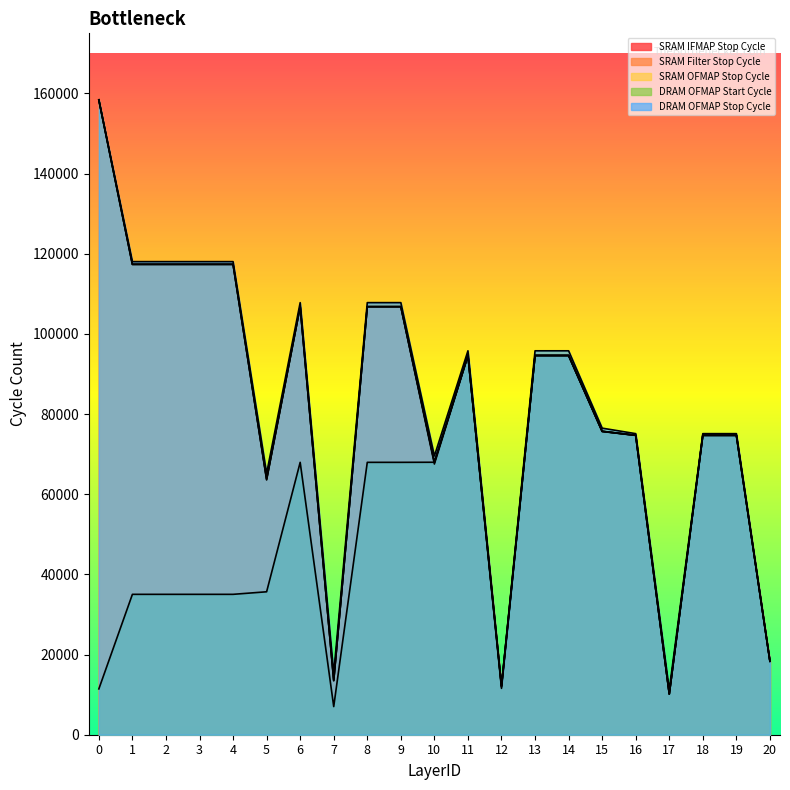

What are all the series names shown in the legend?

SRAM IFMAP Stop Cycle, SRAM Filter Stop Cycle, SRAM OFMAP Stop Cycle, DRAM OFMAP Start Cycle, DRAM OFMAP Stop Cycle